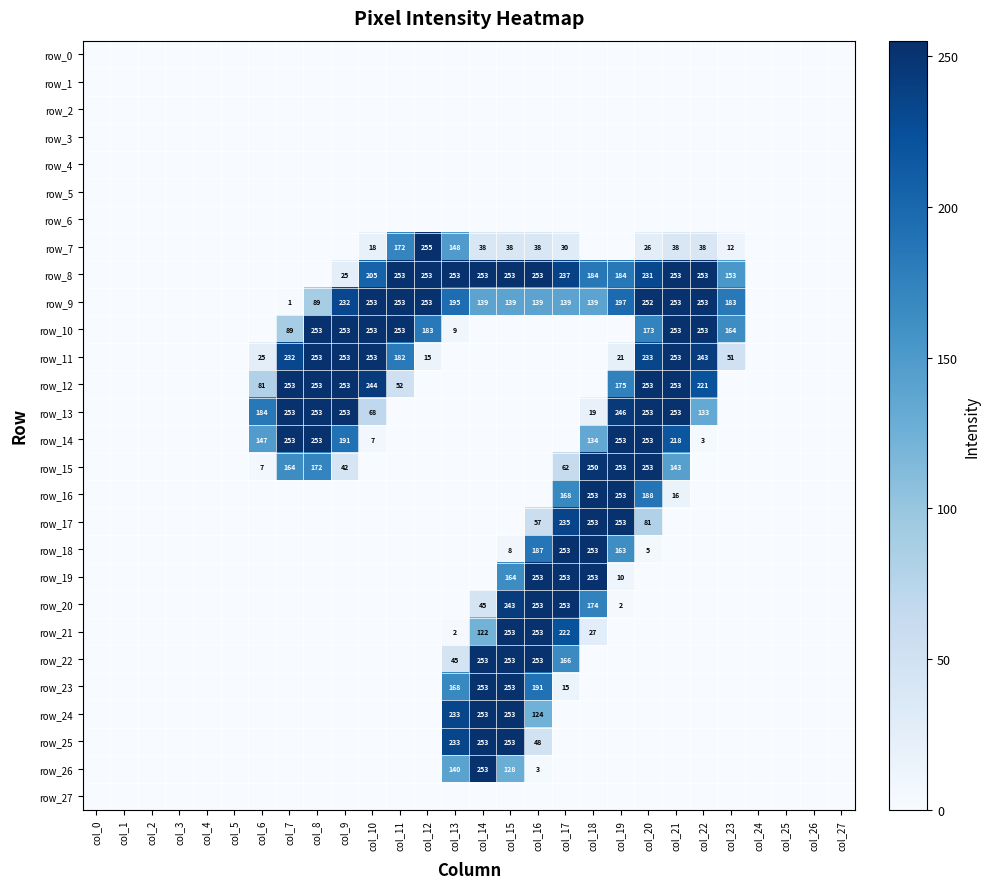

Reading left to right, extract all data points from this chart.

row_0: col_0=0	col_1=0	col_2=0	col_3=0	col_4=0	col_5=0	col_6=0	col_7=0	col_8=0	col_9=0	col_10=0	col_11=0	col_12=0	col_13=0	col_14=0	col_15=0	col_16=0	col_17=0	col_18=0	col_19=0	col_20=0	col_21=0	col_22=0	col_23=0	col_24=0	col_25=0	col_26=0	col_27=0
row_1: col_0=0	col_1=0	col_2=0	col_3=0	col_4=0	col_5=0	col_6=0	col_7=0	col_8=0	col_9=0	col_10=0	col_11=0	col_12=0	col_13=0	col_14=0	col_15=0	col_16=0	col_17=0	col_18=0	col_19=0	col_20=0	col_21=0	col_22=0	col_23=0	col_24=0	col_25=0	col_26=0	col_27=0
row_2: col_0=0	col_1=0	col_2=0	col_3=0	col_4=0	col_5=0	col_6=0	col_7=0	col_8=0	col_9=0	col_10=0	col_11=0	col_12=0	col_13=0	col_14=0	col_15=0	col_16=0	col_17=0	col_18=0	col_19=0	col_20=0	col_21=0	col_22=0	col_23=0	col_24=0	col_25=0	col_26=0	col_27=0
row_3: col_0=0	col_1=0	col_2=0	col_3=0	col_4=0	col_5=0	col_6=0	col_7=0	col_8=0	col_9=0	col_10=0	col_11=0	col_12=0	col_13=0	col_14=0	col_15=0	col_16=0	col_17=0	col_18=0	col_19=0	col_20=0	col_21=0	col_22=0	col_23=0	col_24=0	col_25=0	col_26=0	col_27=0
row_4: col_0=0	col_1=0	col_2=0	col_3=0	col_4=0	col_5=0	col_6=0	col_7=0	col_8=0	col_9=0	col_10=0	col_11=0	col_12=0	col_13=0	col_14=0	col_15=0	col_16=0	col_17=0	col_18=0	col_19=0	col_20=0	col_21=0	col_22=0	col_23=0	col_24=0	col_25=0	col_26=0	col_27=0
row_5: col_0=0	col_1=0	col_2=0	col_3=0	col_4=0	col_5=0	col_6=0	col_7=0	col_8=0	col_9=0	col_10=0	col_11=0	col_12=0	col_13=0	col_14=0	col_15=0	col_16=0	col_17=0	col_18=0	col_19=0	col_20=0	col_21=0	col_22=0	col_23=0	col_24=0	col_25=0	col_26=0	col_27=0
row_6: col_0=0	col_1=0	col_2=0	col_3=0	col_4=0	col_5=0	col_6=0	col_7=0	col_8=0	col_9=0	col_10=0	col_11=0	col_12=0	col_13=0	col_14=0	col_15=0	col_16=0	col_17=0	col_18=0	col_19=0	col_20=0	col_21=0	col_22=0	col_23=0	col_24=0	col_25=0	col_26=0	col_27=0
row_7: col_0=0	col_1=0	col_2=0	col_3=0	col_4=0	col_5=0	col_6=0	col_7=0	col_8=0	col_9=0	col_10=18	col_11=172	col_12=255	col_13=148	col_14=38	col_15=38	col_16=38	col_17=30	col_18=0	col_19=0	col_20=26	col_21=38	col_22=38	col_23=12	col_24=0	col_25=0	col_26=0	col_27=0
row_8: col_0=0	col_1=0	col_2=0	col_3=0	col_4=0	col_5=0	col_6=0	col_7=0	col_8=0	col_9=25	col_10=205	col_11=253	col_12=253	col_13=253	col_14=253	col_15=253	col_16=253	col_17=237	col_18=184	col_19=184	col_20=231	col_21=253	col_22=253	col_23=153	col_24=0	col_25=0	col_26=0	col_27=0
row_9: col_0=0	col_1=0	col_2=0	col_3=0	col_4=0	col_5=0	col_6=0	col_7=1	col_8=89	col_9=232	col_10=253	col_11=253	col_12=253	col_13=195	col_14=139	col_15=139	col_16=139	col_17=139	col_18=139	col_19=197	col_20=252	col_21=253	col_22=253	col_23=183	col_24=0	col_25=0	col_26=0	col_27=0
row_10: col_0=0	col_1=0	col_2=0	col_3=0	col_4=0	col_5=0	col_6=0	col_7=89	col_8=253	col_9=253	col_10=253	col_11=253	col_12=183	col_13=9	col_14=0	col_15=0	col_16=0	col_17=0	col_18=0	col_19=0	col_20=173	col_21=253	col_22=253	col_23=164	col_24=0	col_25=0	col_26=0	col_27=0
row_11: col_0=0	col_1=0	col_2=0	col_3=0	col_4=0	col_5=0	col_6=25	col_7=232	col_8=253	col_9=253	col_10=253	col_11=182	col_12=15	col_13=0	col_14=0	col_15=0	col_16=0	col_17=0	col_18=0	col_19=21	col_20=233	col_21=253	col_22=243	col_23=51	col_24=0	col_25=0	col_26=0	col_27=0
row_12: col_0=0	col_1=0	col_2=0	col_3=0	col_4=0	col_5=0	col_6=81	col_7=253	col_8=253	col_9=253	col_10=244	col_11=52	col_12=0	col_13=0	col_14=0	col_15=0	col_16=0	col_17=0	col_18=0	col_19=175	col_20=253	col_21=253	col_22=221	col_23=0	col_24=0	col_25=0	col_26=0	col_27=0
row_13: col_0=0	col_1=0	col_2=0	col_3=0	col_4=0	col_5=0	col_6=184	col_7=253	col_8=253	col_9=253	col_10=68	col_11=0	col_12=0	col_13=0	col_14=0	col_15=0	col_16=0	col_17=0	col_18=19	col_19=246	col_20=253	col_21=253	col_22=133	col_23=0	col_24=0	col_25=0	col_26=0	col_27=0
row_14: col_0=0	col_1=0	col_2=0	col_3=0	col_4=0	col_5=0	col_6=147	col_7=253	col_8=253	col_9=191	col_10=7	col_11=0	col_12=0	col_13=0	col_14=0	col_15=0	col_16=0	col_17=0	col_18=134	col_19=253	col_20=253	col_21=218	col_22=3	col_23=0	col_24=0	col_25=0	col_26=0	col_27=0
row_15: col_0=0	col_1=0	col_2=0	col_3=0	col_4=0	col_5=0	col_6=7	col_7=164	col_8=172	col_9=42	col_10=0	col_11=0	col_12=0	col_13=0	col_14=0	col_15=0	col_16=0	col_17=62	col_18=250	col_19=253	col_20=253	col_21=143	col_22=0	col_23=0	col_24=0	col_25=0	col_26=0	col_27=0
row_16: col_0=0	col_1=0	col_2=0	col_3=0	col_4=0	col_5=0	col_6=0	col_7=0	col_8=0	col_9=0	col_10=0	col_11=0	col_12=0	col_13=0	col_14=0	col_15=0	col_16=0	col_17=168	col_18=253	col_19=253	col_20=188	col_21=16	col_22=0	col_23=0	col_24=0	col_25=0	col_26=0	col_27=0
row_17: col_0=0	col_1=0	col_2=0	col_3=0	col_4=0	col_5=0	col_6=0	col_7=0	col_8=0	col_9=0	col_10=0	col_11=0	col_12=0	col_13=0	col_14=0	col_15=0	col_16=57	col_17=235	col_18=253	col_19=253	col_20=81	col_21=0	col_22=0	col_23=0	col_24=0	col_25=0	col_26=0	col_27=0
row_18: col_0=0	col_1=0	col_2=0	col_3=0	col_4=0	col_5=0	col_6=0	col_7=0	col_8=0	col_9=0	col_10=0	col_11=0	col_12=0	col_13=0	col_14=0	col_15=8	col_16=187	col_17=253	col_18=253	col_19=163	col_20=5	col_21=0	col_22=0	col_23=0	col_24=0	col_25=0	col_26=0	col_27=0
row_19: col_0=0	col_1=0	col_2=0	col_3=0	col_4=0	col_5=0	col_6=0	col_7=0	col_8=0	col_9=0	col_10=0	col_11=0	col_12=0	col_13=0	col_14=0	col_15=164	col_16=253	col_17=253	col_18=253	col_19=10	col_20=0	col_21=0	col_22=0	col_23=0	col_24=0	col_25=0	col_26=0	col_27=0
row_20: col_0=0	col_1=0	col_2=0	col_3=0	col_4=0	col_5=0	col_6=0	col_7=0	col_8=0	col_9=0	col_10=0	col_11=0	col_12=0	col_13=0	col_14=45	col_15=243	col_16=253	col_17=253	col_18=174	col_19=2	col_20=0	col_21=0	col_22=0	col_23=0	col_24=0	col_25=0	col_26=0	col_27=0
row_21: col_0=0	col_1=0	col_2=0	col_3=0	col_4=0	col_5=0	col_6=0	col_7=0	col_8=0	col_9=0	col_10=0	col_11=0	col_12=0	col_13=2	col_14=122	col_15=253	col_16=253	col_17=222	col_18=27	col_19=0	col_20=0	col_21=0	col_22=0	col_23=0	col_24=0	col_25=0	col_26=0	col_27=0
row_22: col_0=0	col_1=0	col_2=0	col_3=0	col_4=0	col_5=0	col_6=0	col_7=0	col_8=0	col_9=0	col_10=0	col_11=0	col_12=0	col_13=45	col_14=253	col_15=253	col_16=253	col_17=166	col_18=0	col_19=0	col_20=0	col_21=0	col_22=0	col_23=0	col_24=0	col_25=0	col_26=0	col_27=0
row_23: col_0=0	col_1=0	col_2=0	col_3=0	col_4=0	col_5=0	col_6=0	col_7=0	col_8=0	col_9=0	col_10=0	col_11=0	col_12=0	col_13=168	col_14=253	col_15=253	col_16=191	col_17=15	col_18=0	col_19=0	col_20=0	col_21=0	col_22=0	col_23=0	col_24=0	col_25=0	col_26=0	col_27=0
row_24: col_0=0	col_1=0	col_2=0	col_3=0	col_4=0	col_5=0	col_6=0	col_7=0	col_8=0	col_9=0	col_10=0	col_11=0	col_12=0	col_13=233	col_14=253	col_15=253	col_16=124	col_17=0	col_18=0	col_19=0	col_20=0	col_21=0	col_22=0	col_23=0	col_24=0	col_25=0	col_26=0	col_27=0
row_25: col_0=0	col_1=0	col_2=0	col_3=0	col_4=0	col_5=0	col_6=0	col_7=0	col_8=0	col_9=0	col_10=0	col_11=0	col_12=0	col_13=233	col_14=253	col_15=253	col_16=48	col_17=0	col_18=0	col_19=0	col_20=0	col_21=0	col_22=0	col_23=0	col_24=0	col_25=0	col_26=0	col_27=0
row_26: col_0=0	col_1=0	col_2=0	col_3=0	col_4=0	col_5=0	col_6=0	col_7=0	col_8=0	col_9=0	col_10=0	col_11=0	col_12=0	col_13=140	col_14=253	col_15=128	col_16=3	col_17=0	col_18=0	col_19=0	col_20=0	col_21=0	col_22=0	col_23=0	col_24=0	col_25=0	col_26=0	col_27=0
row_27: col_0=0	col_1=0	col_2=0	col_3=0	col_4=0	col_5=0	col_6=0	col_7=0	col_8=0	col_9=0	col_10=0	col_11=0	col_12=0	col_13=0	col_14=0	col_15=0	col_16=0	col_17=0	col_18=0	col_19=0	col_20=0	col_21=0	col_22=0	col_23=0	col_24=0	col_25=0	col_26=0	col_27=0